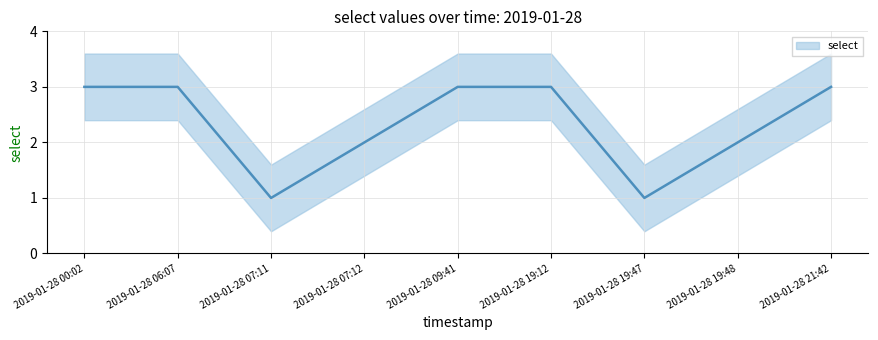

Reading right to left, extract all data points from this chart.

2019-01-28 21:42=3	2019-01-28 19:48=2	2019-01-28 19:47=1	2019-01-28 19:12=3	2019-01-28 09:41=3	2019-01-28 07:12=2	2019-01-28 07:11=1	2019-01-28 06:07=3	2019-01-28 00:02=3